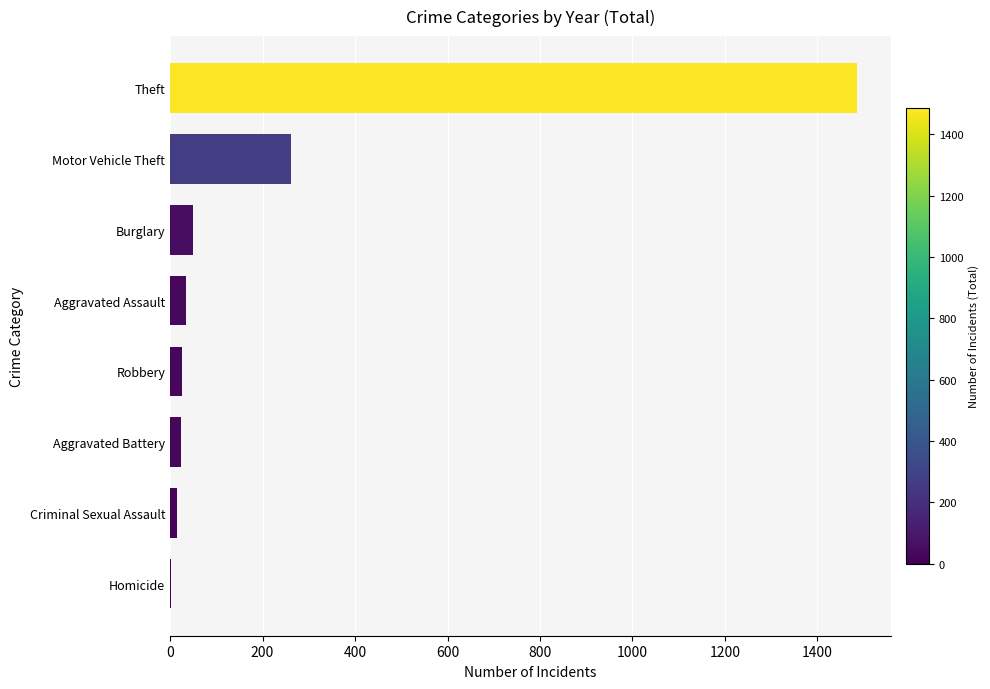

What is the sum of the values at Motor Vehicle Theft and Theft?

1747